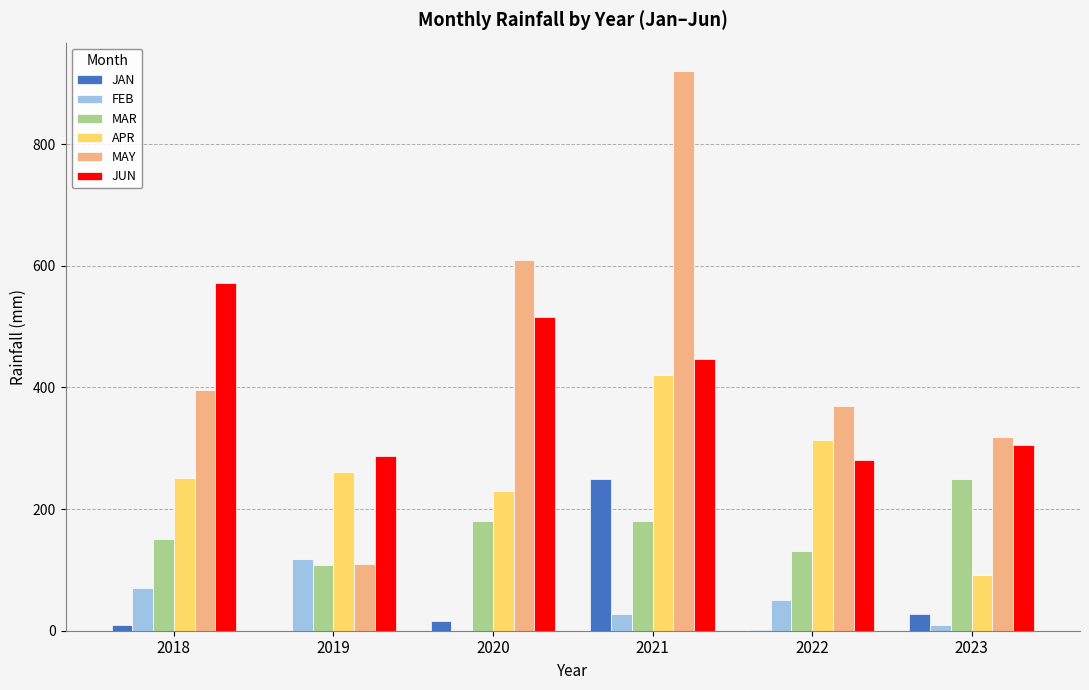

Are the bars horizontal?

No